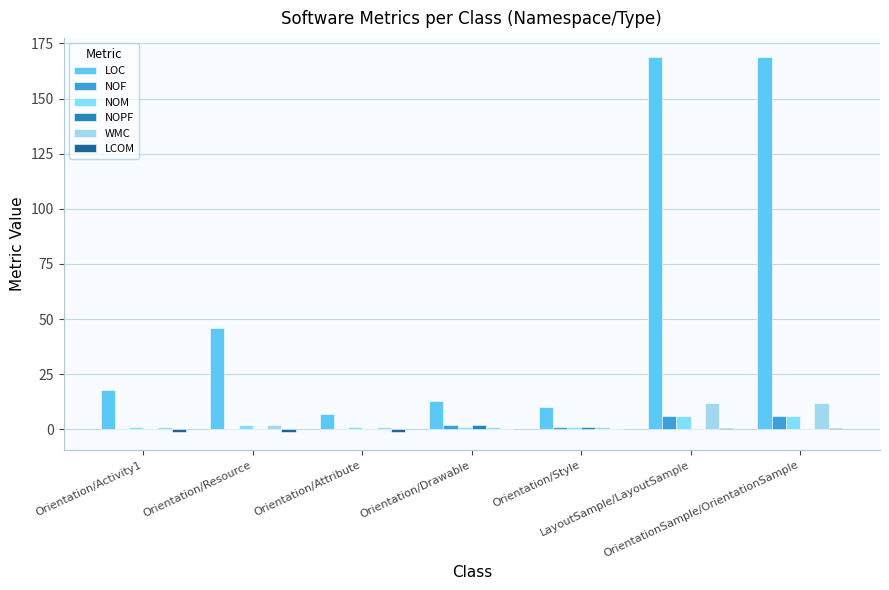

What is the highest value of the LCOM series?

0.5